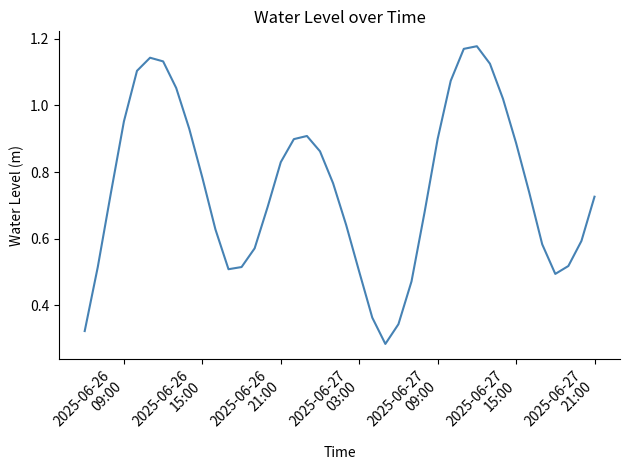

What is the maximum value shown in the chart?

1.2